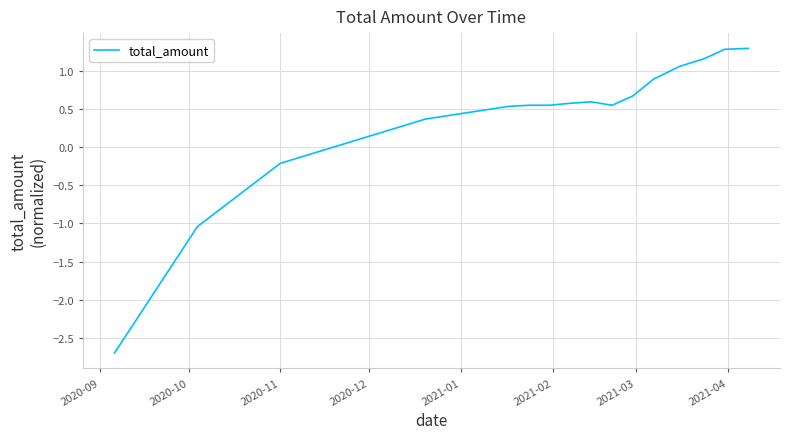

How many values are below 0?

11